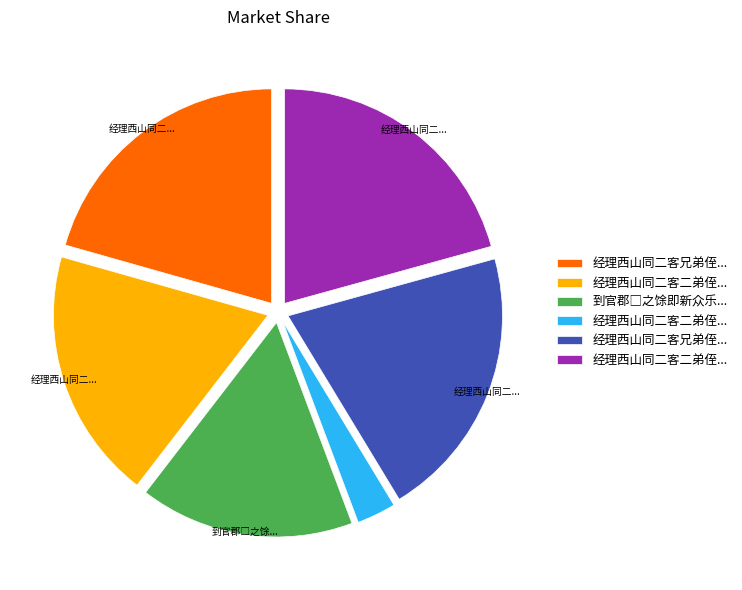

Is there any slice that represents more than half of the pie?

No